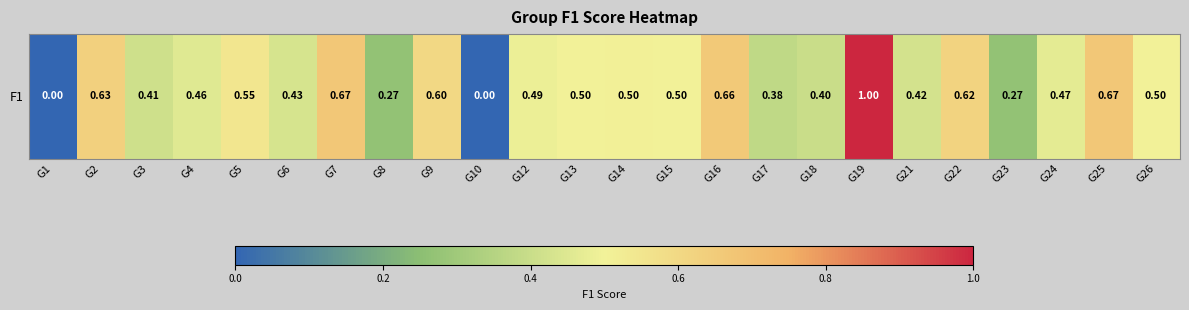

At which label is the value closest to 0?

G1